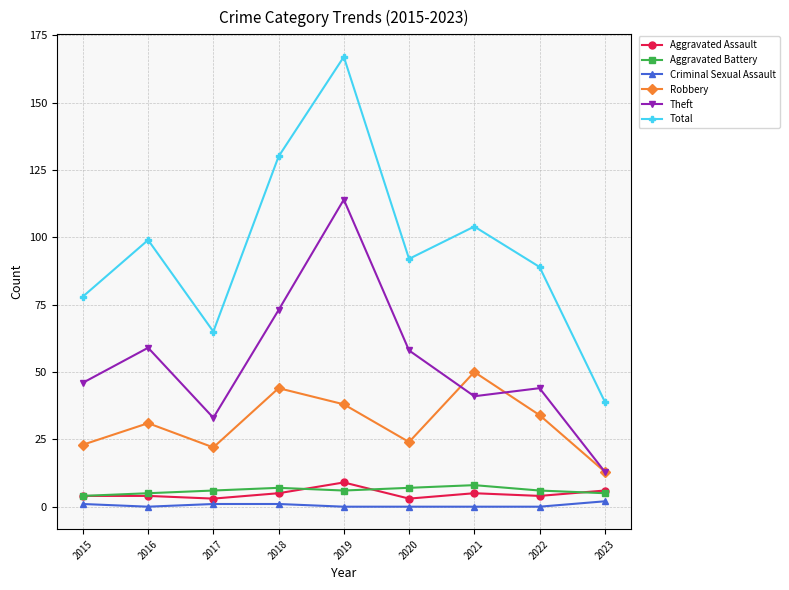

Which series changed the most between 2019 and 2020?

Total